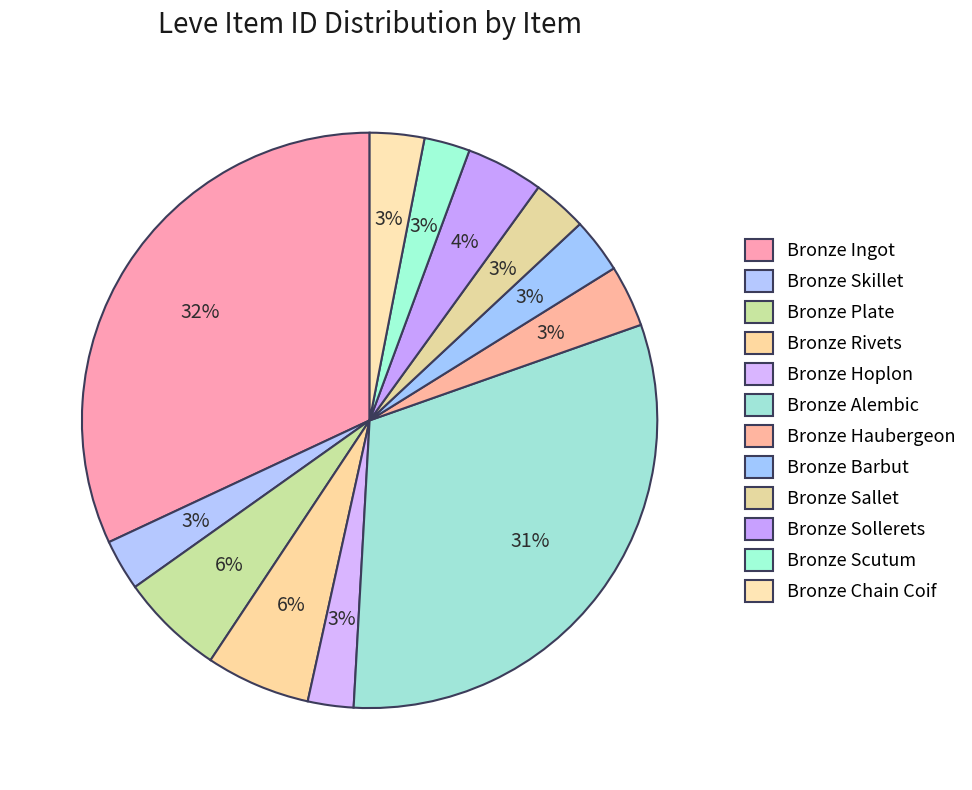

Which slice is the largest?

Bronze Ingot